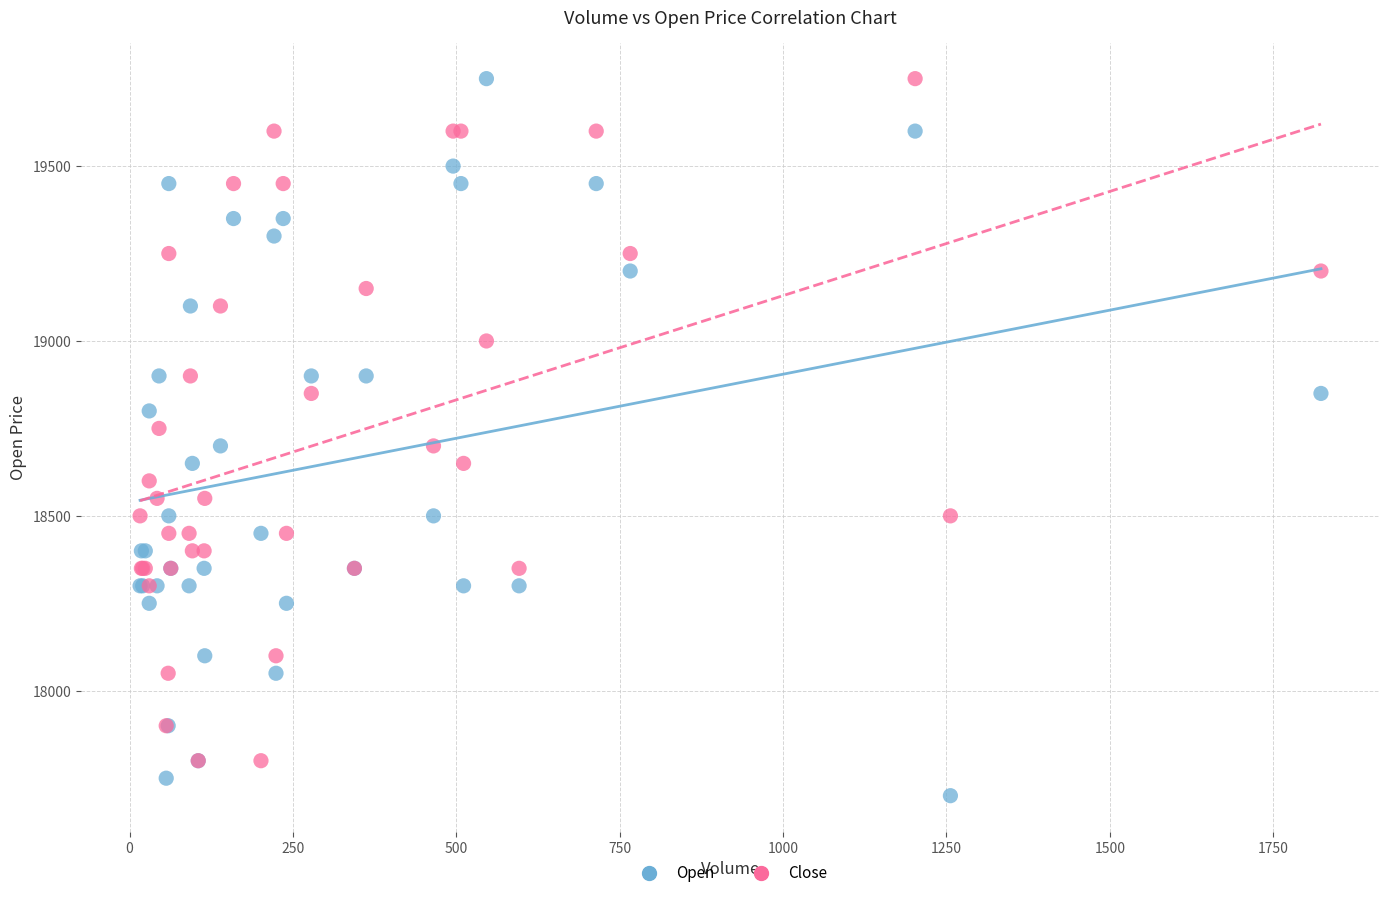

Which series contains the lowest Y value?

Open